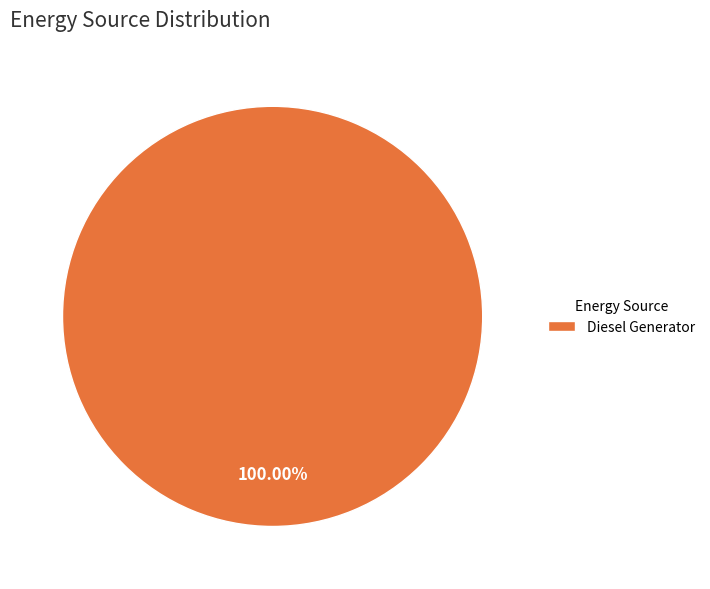

Rank the categories by value from lowest to highest.

Diesel Generator